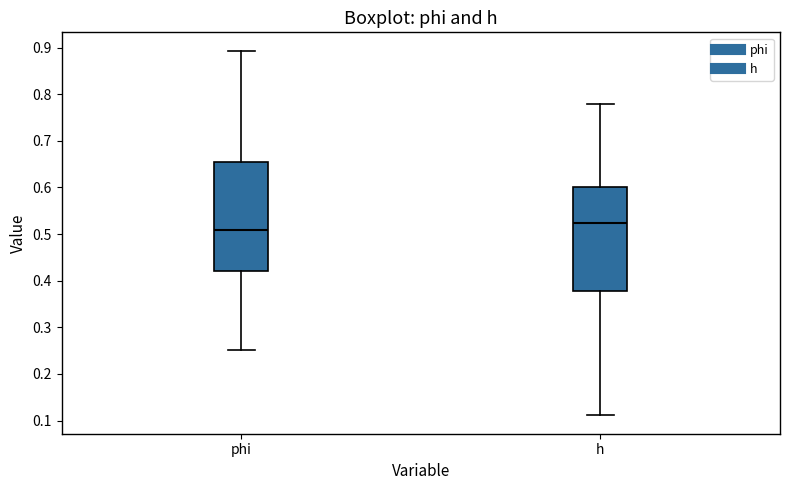

Comparing the boxes themselves (not the whiskers), which one is the tallest?

phi